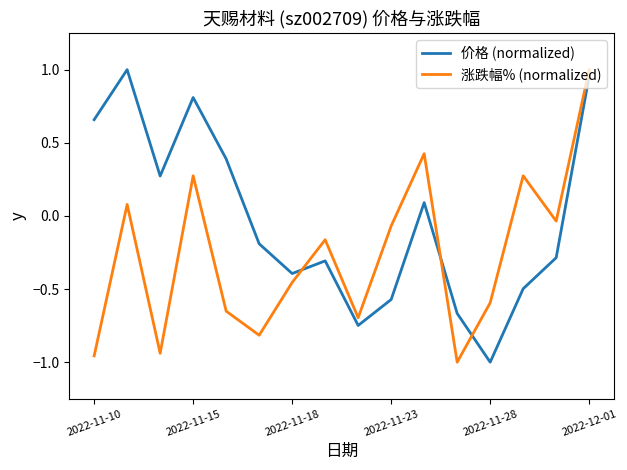

Which series ends up on top after the final intersection of 价格 (normalized) and 涨跌幅% (normalized)?

涨跌幅% (normalized)